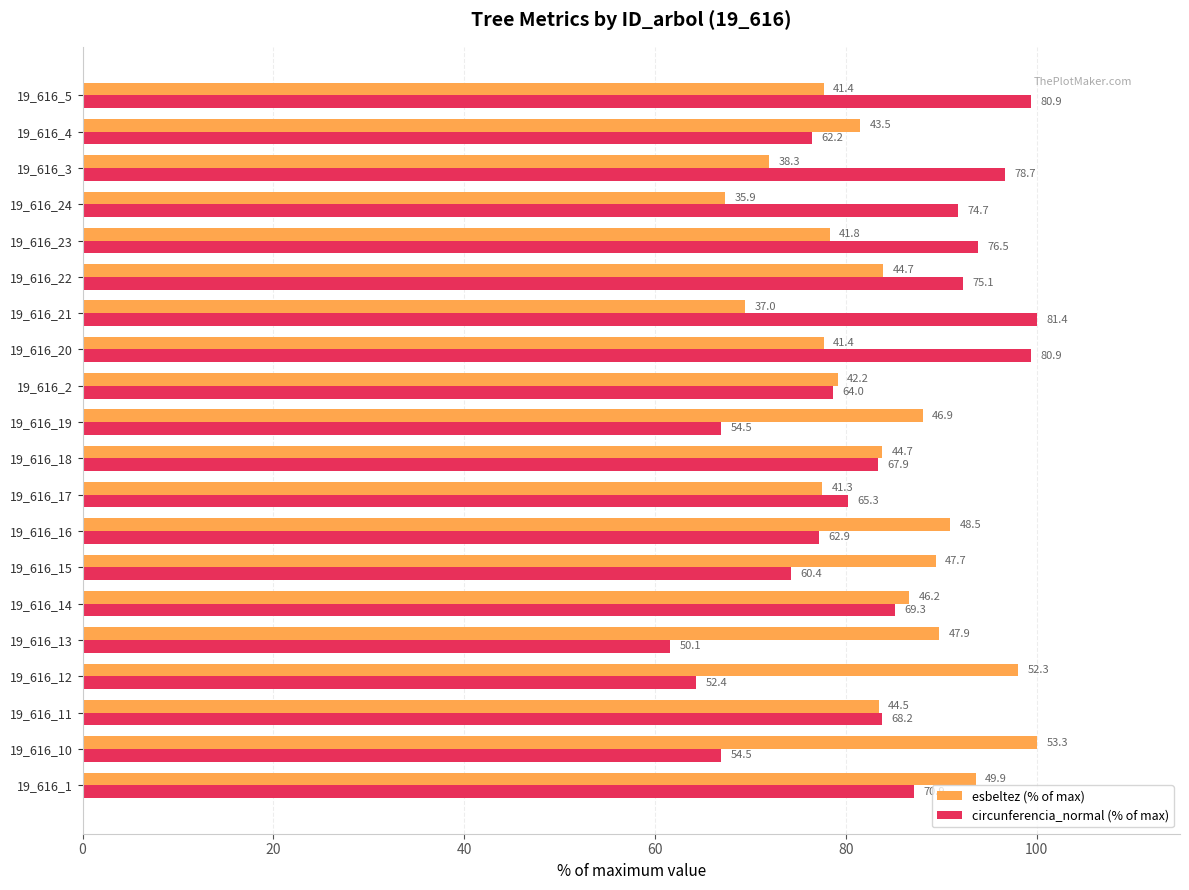

What are all the series names shown in the legend?

esbeltez (% of max), circunferencia_normal (% of max)